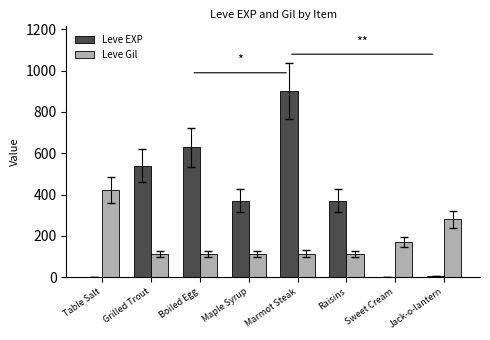

What is the greatest value displayed?

900